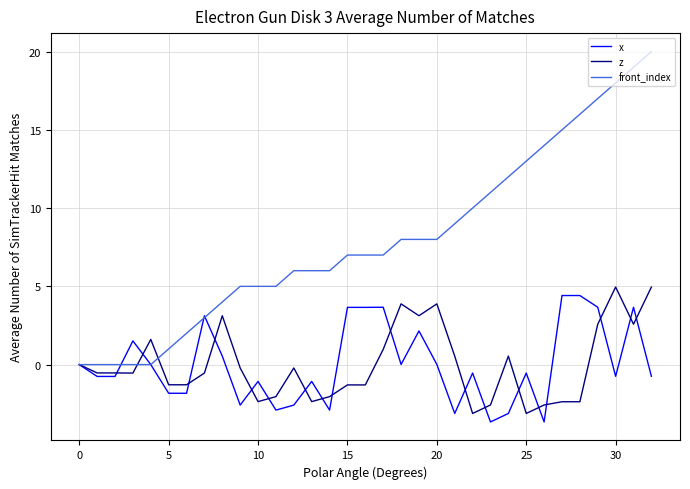

Which series has the largest range (max minus min)?

front_index